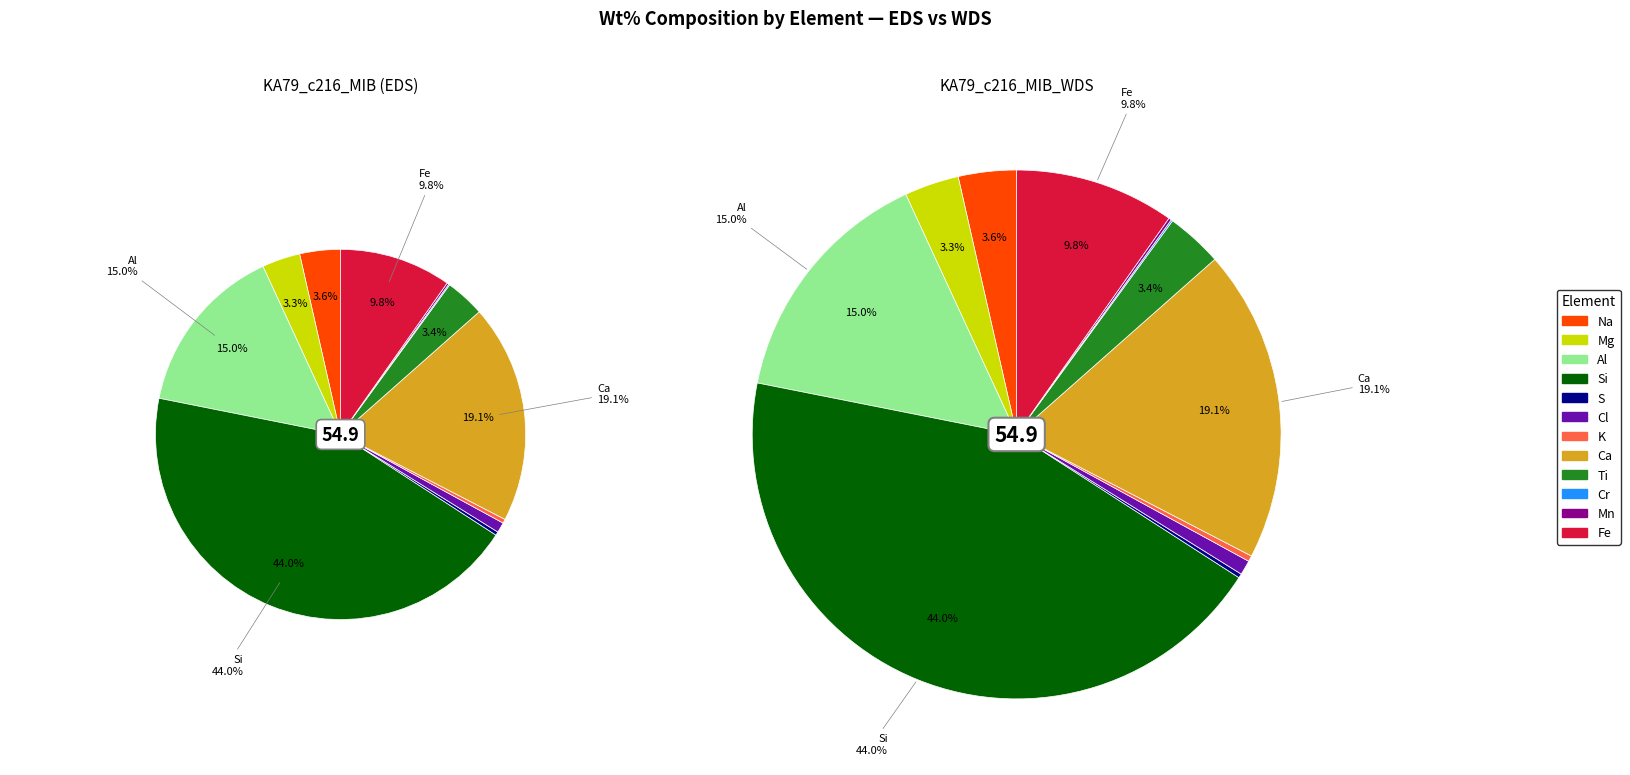

How many segments does this pie chart have?

12